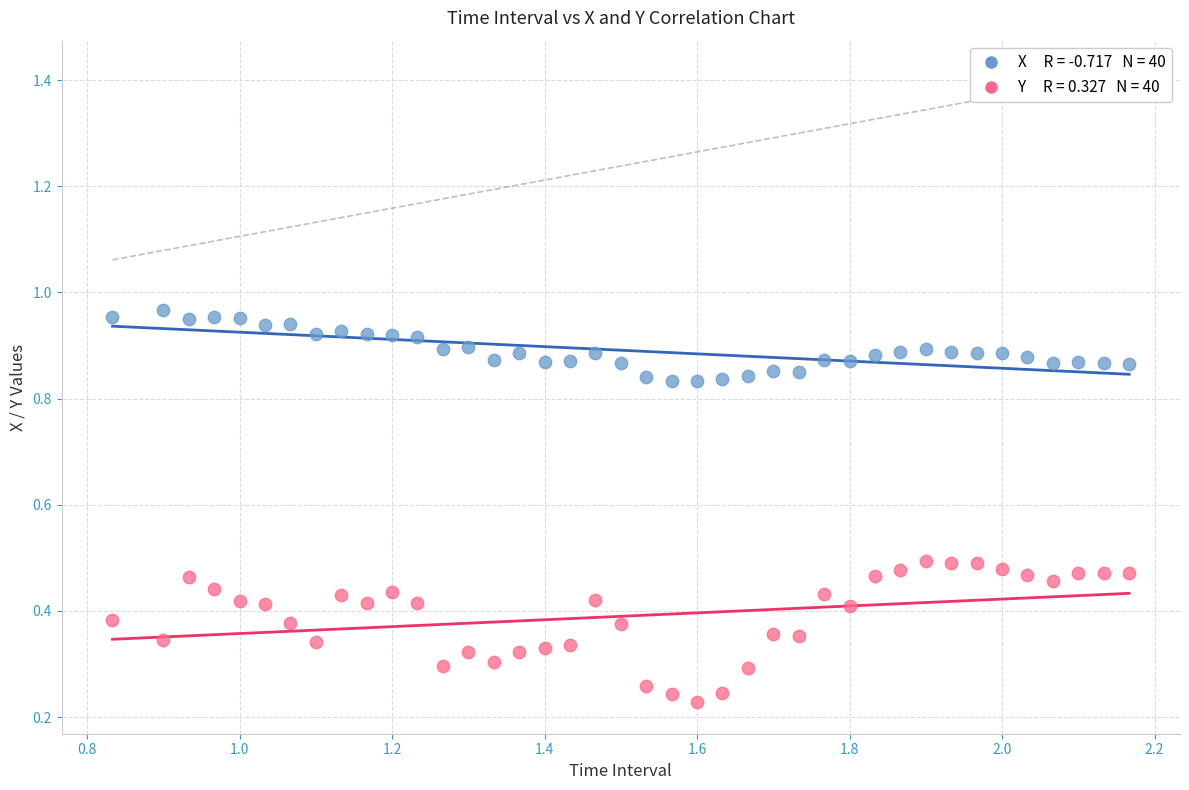

Across all data points, what is the range of Y values (max minus min)?

0.7